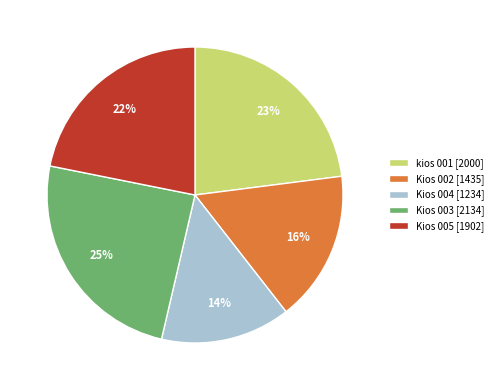

How many slices are in this pie chart?

5